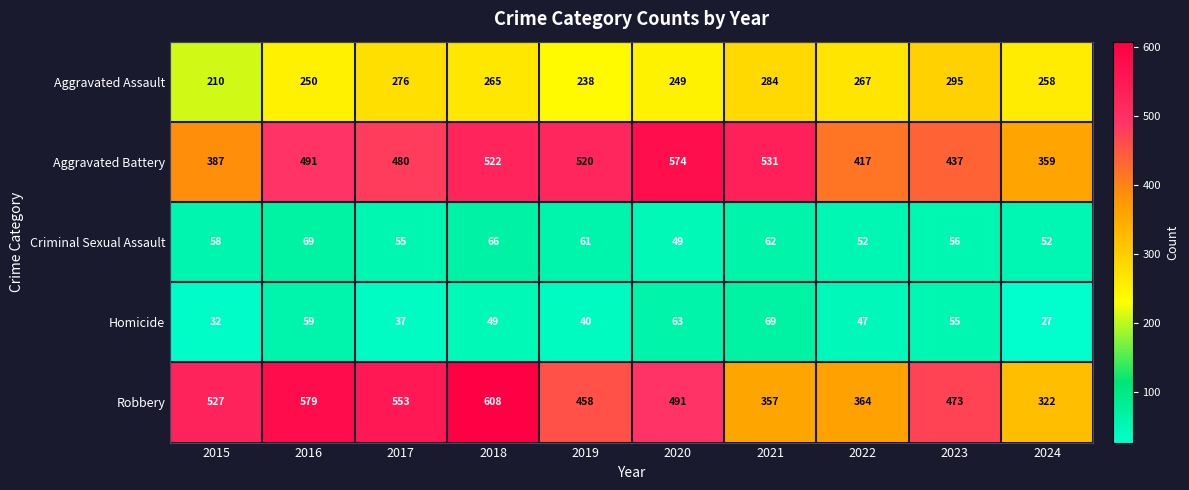

What is the spread (max minus min) of values at 2015?

495